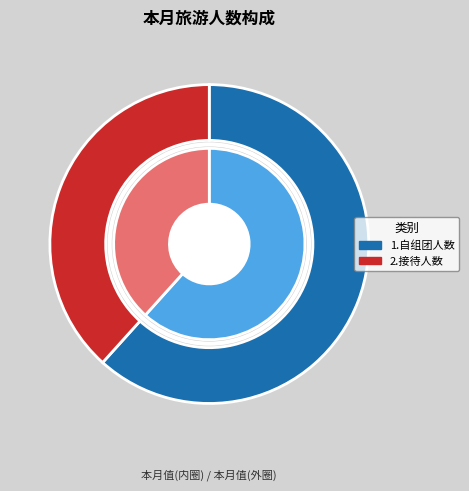

How much of the chart is everything except 1.自组团人数?

38.3%